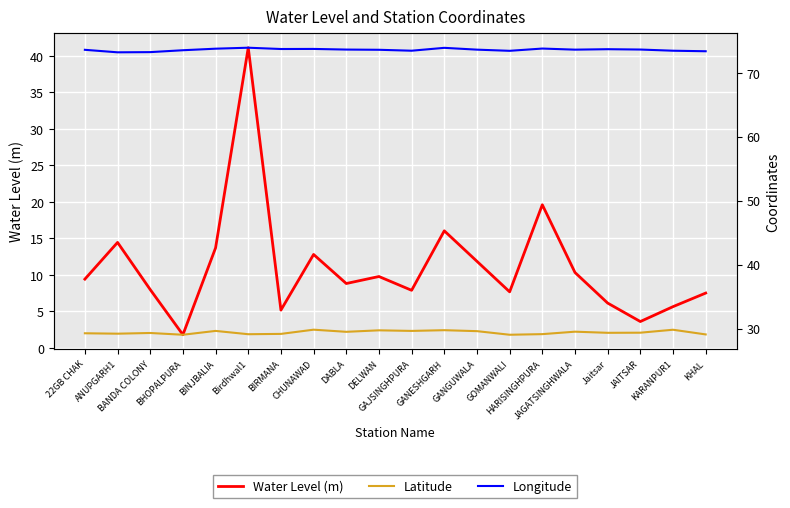

Read the Water Level (m) value at BINJBALIA.

13.7